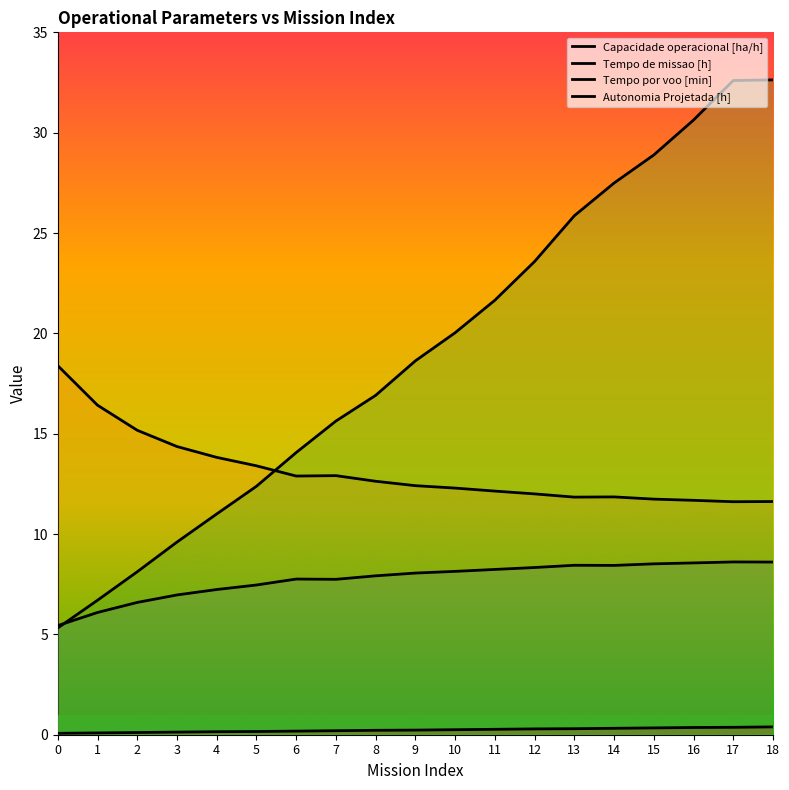

True or false: Tempo de missao [h] and Autonomia Projetada [h] cross at least once.

False